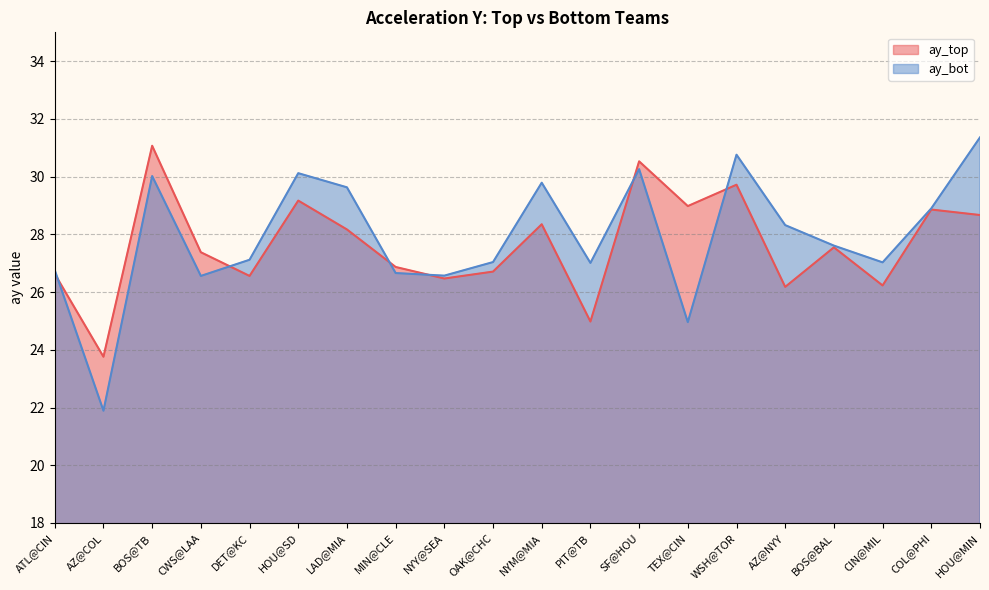

What position from the left is CWS@LAA?

4